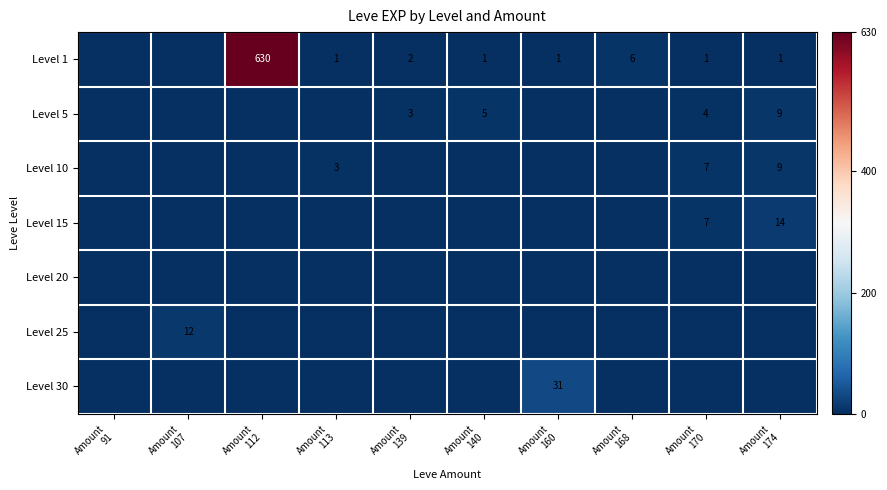

How many values in the Level 15 series exceed 0?

2